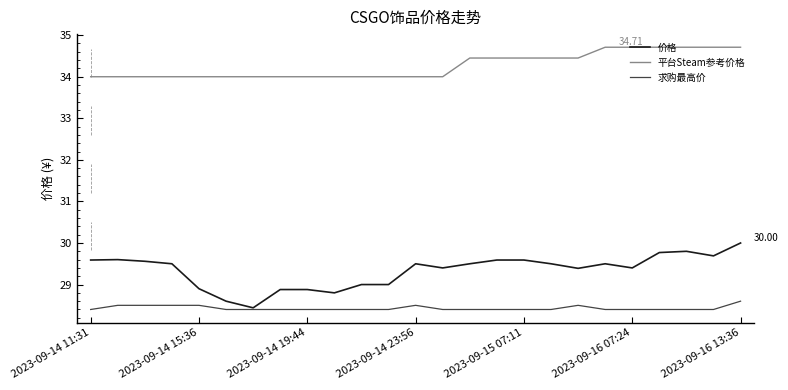

What is the greatest value displayed?

34.7